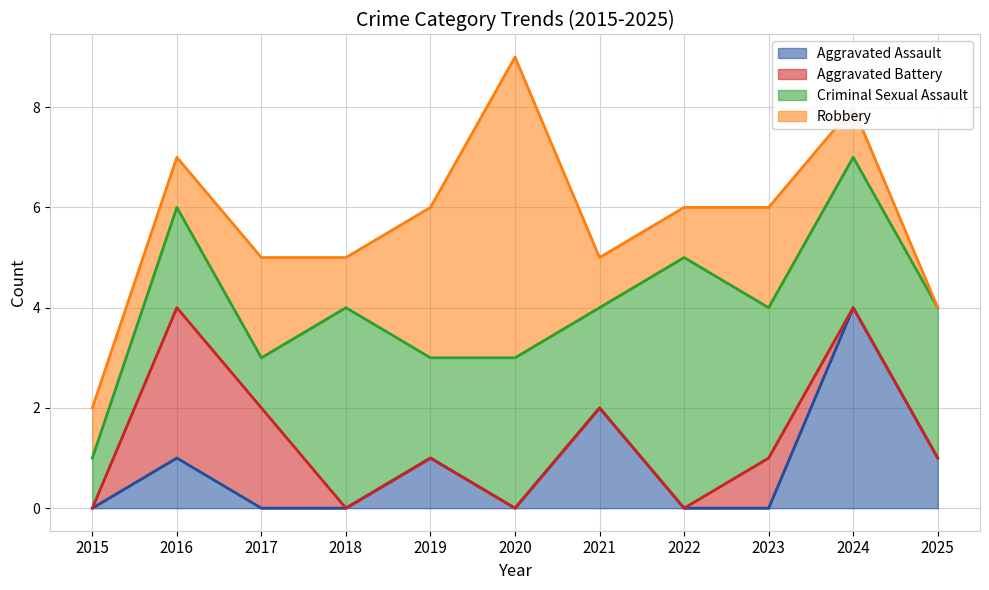

How many values in Aggravated Battery are above zero?

3